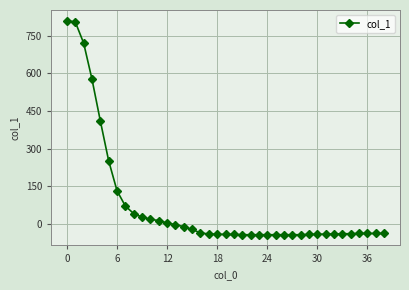

How many lines are shown in the chart?

1